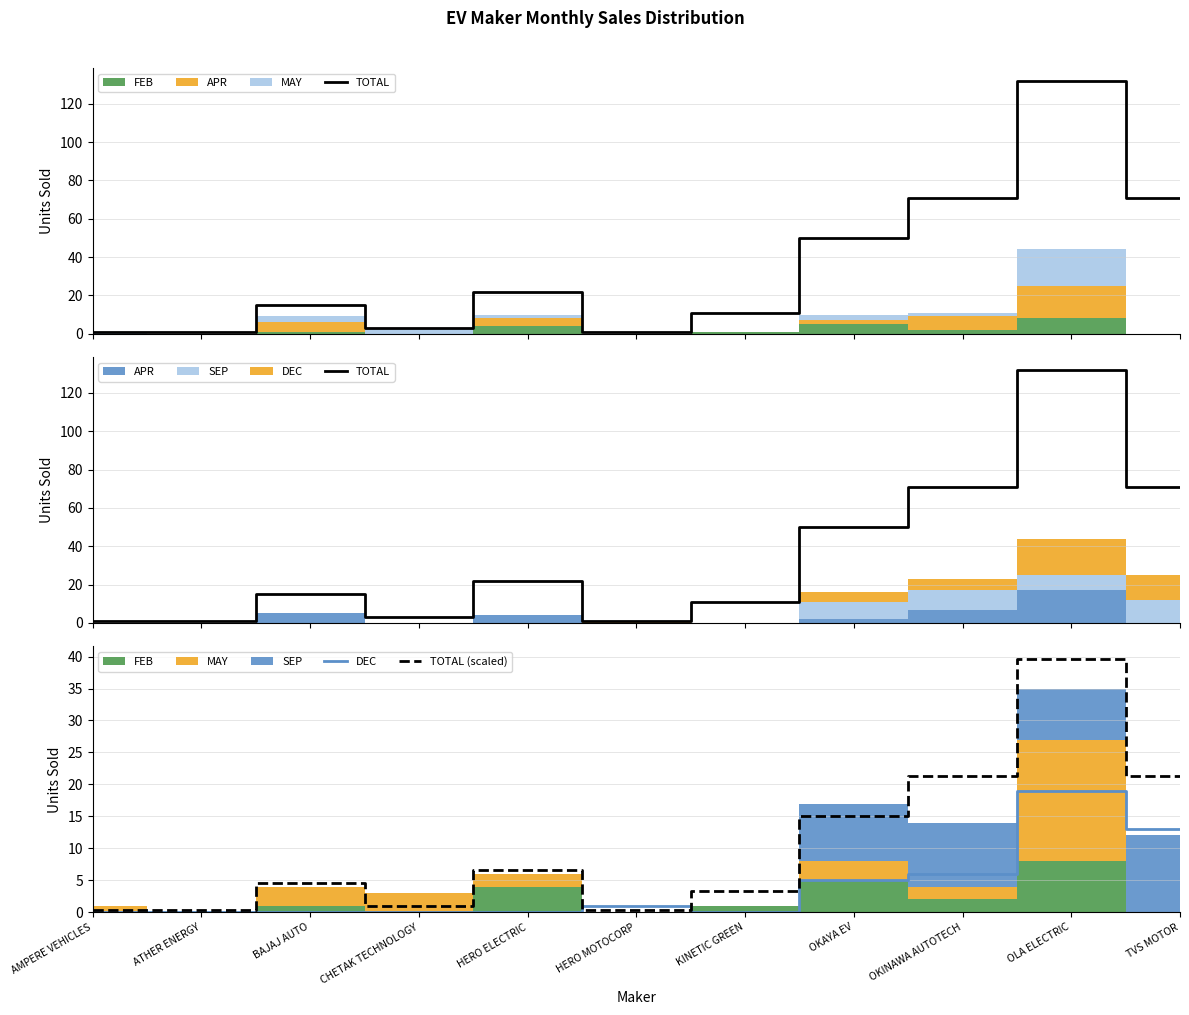

What position from the left is KINETIC GREEN?

7